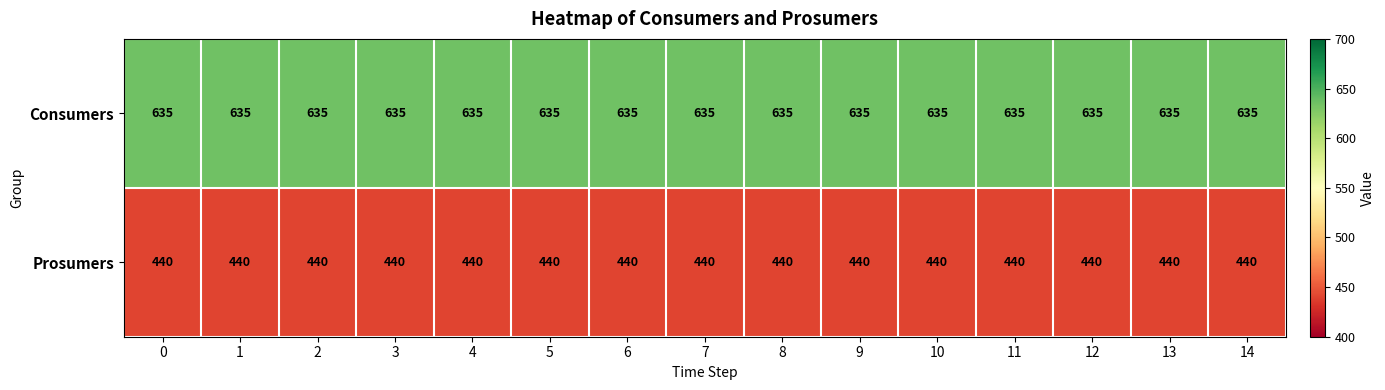

Is the value of Prosumers at 7 greater than the value of Consumers at 4?

No